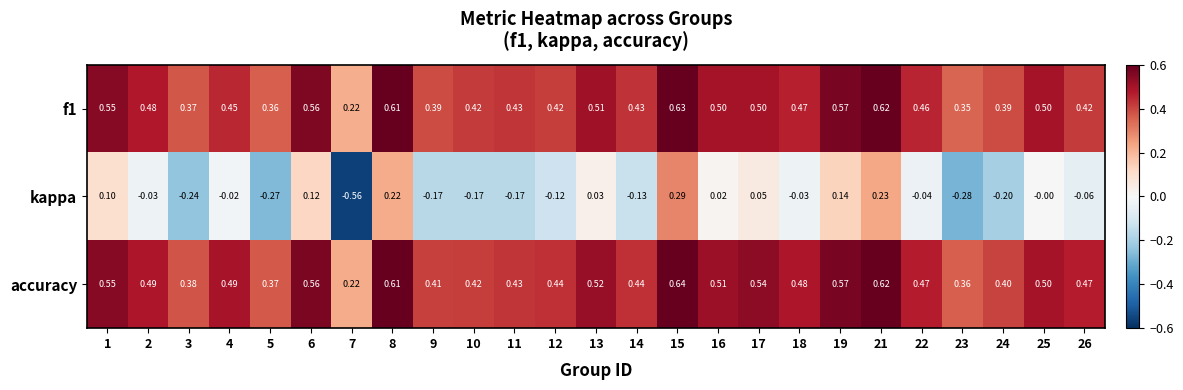

At which category is the sum across all series the highest?

15